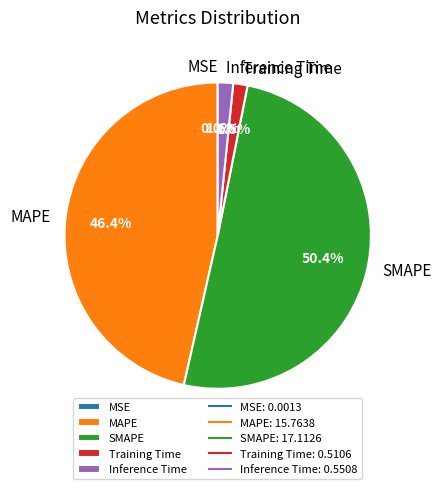

Combined, what portion of the pie is SMAPE and MAPE?

96.9%